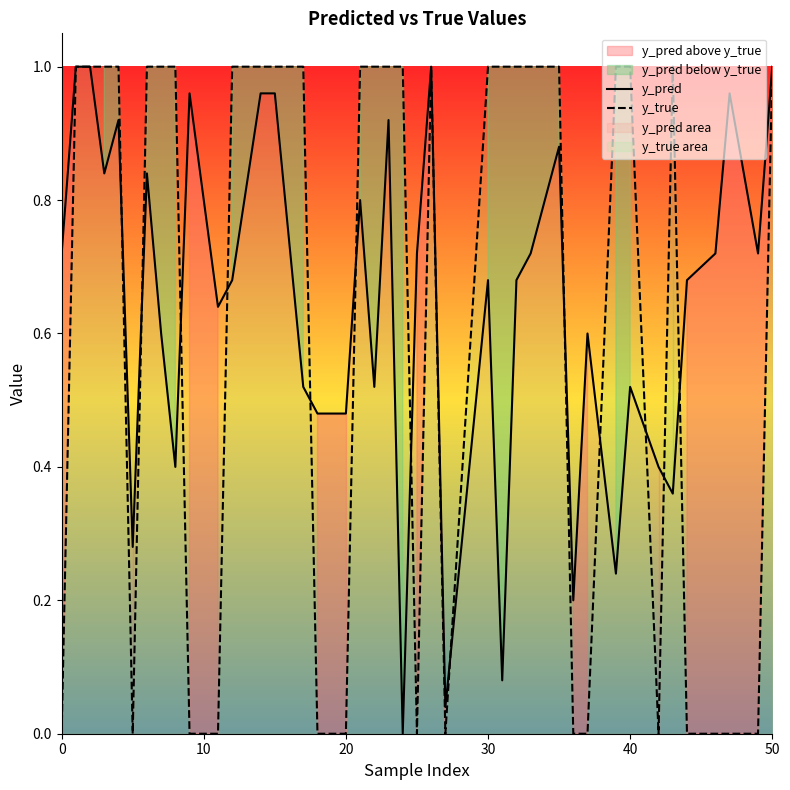

Is it true that y_pred equals 1.0 at 50?

True